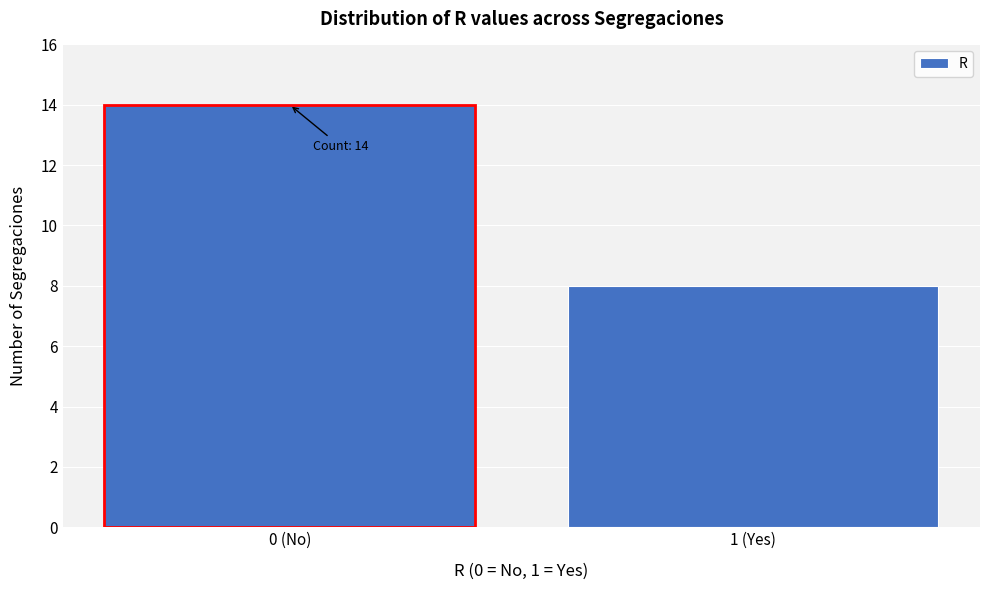

Reading left to right, extract all data points from this chart.

0 (No)=14	1 (Yes)=8